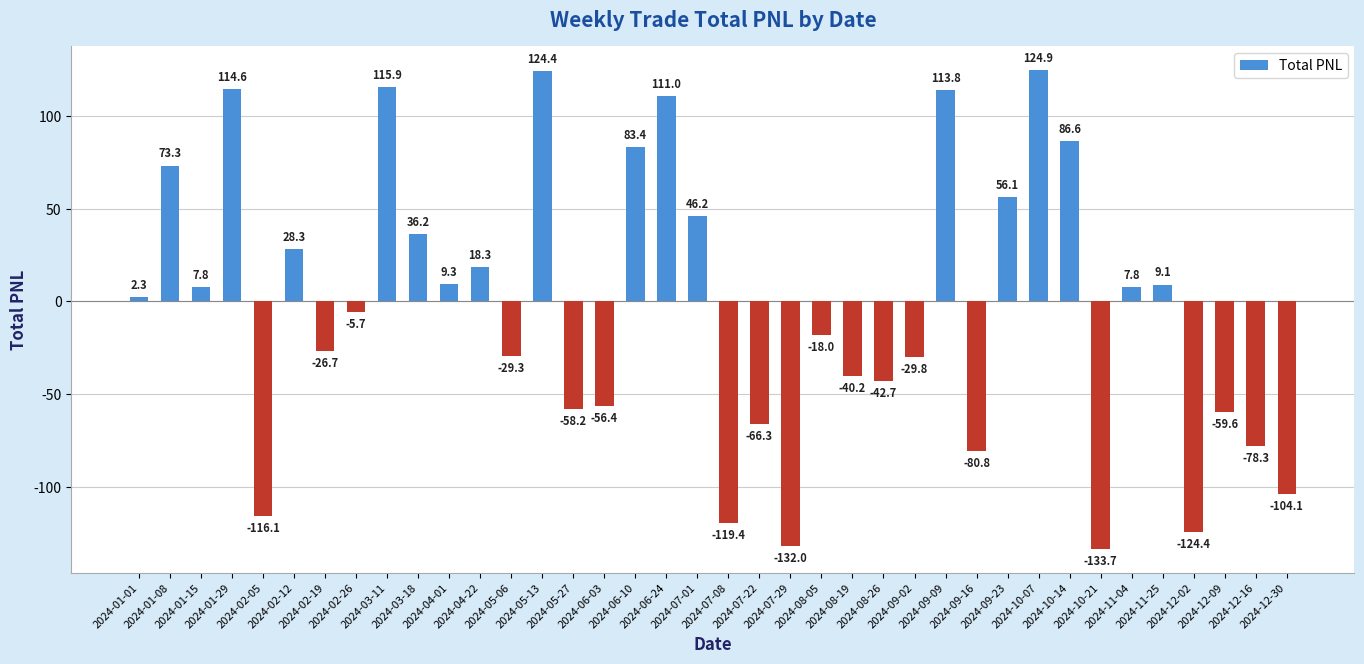

How many categories are shown in the chart?

38